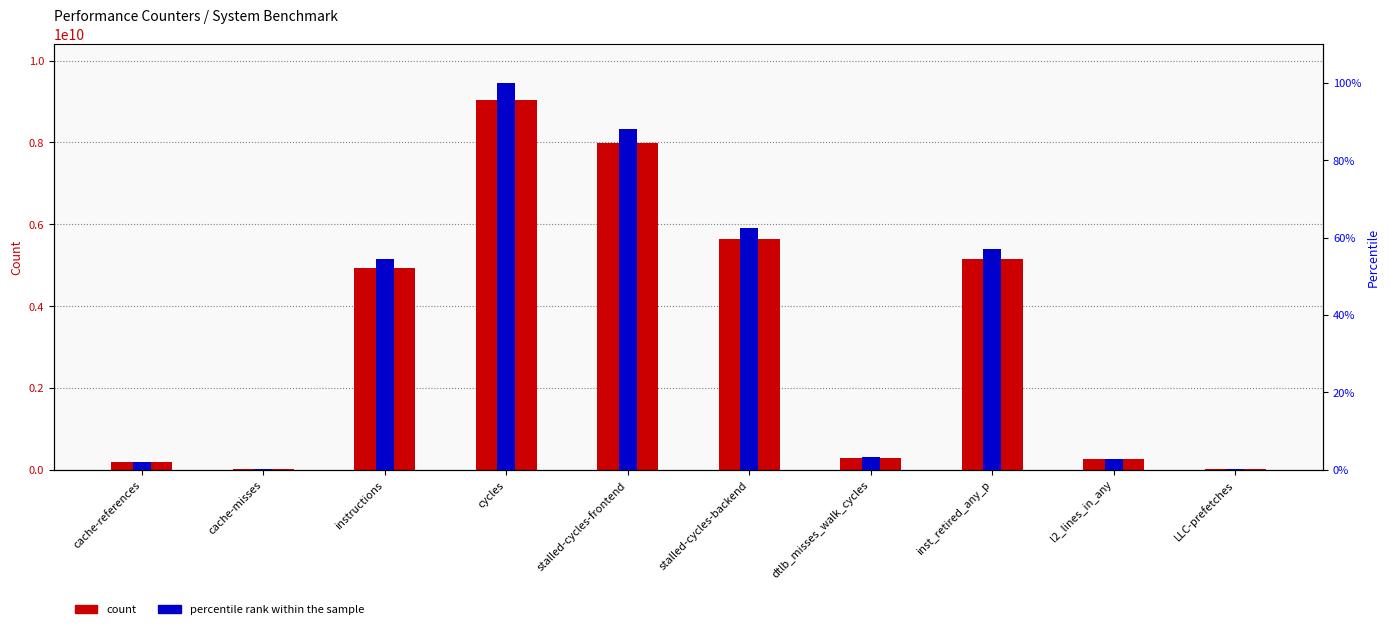

Is it true that percentile rank within the sample equals 3.3 at dtlb_misses_walk_cycles?

True